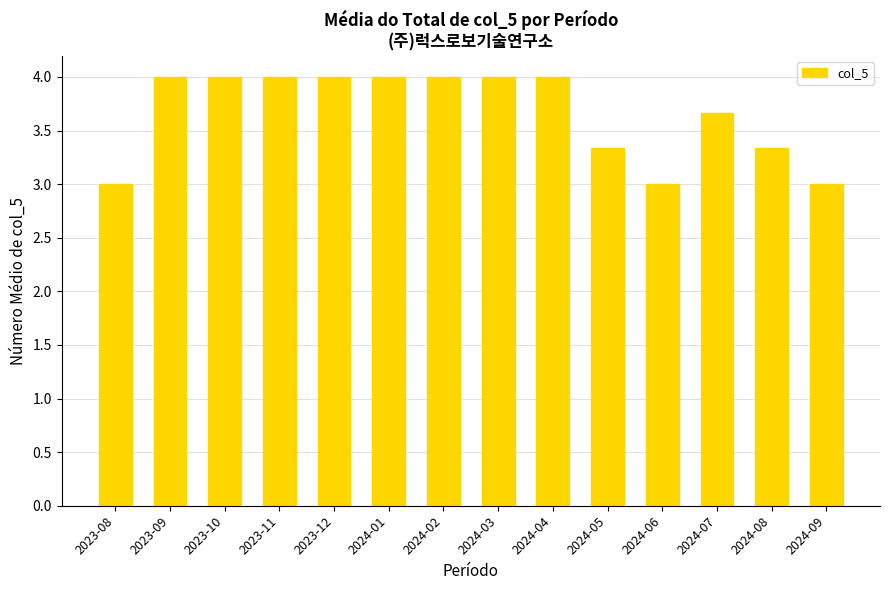

What is the difference between the maximum and second lowest values?

1.0